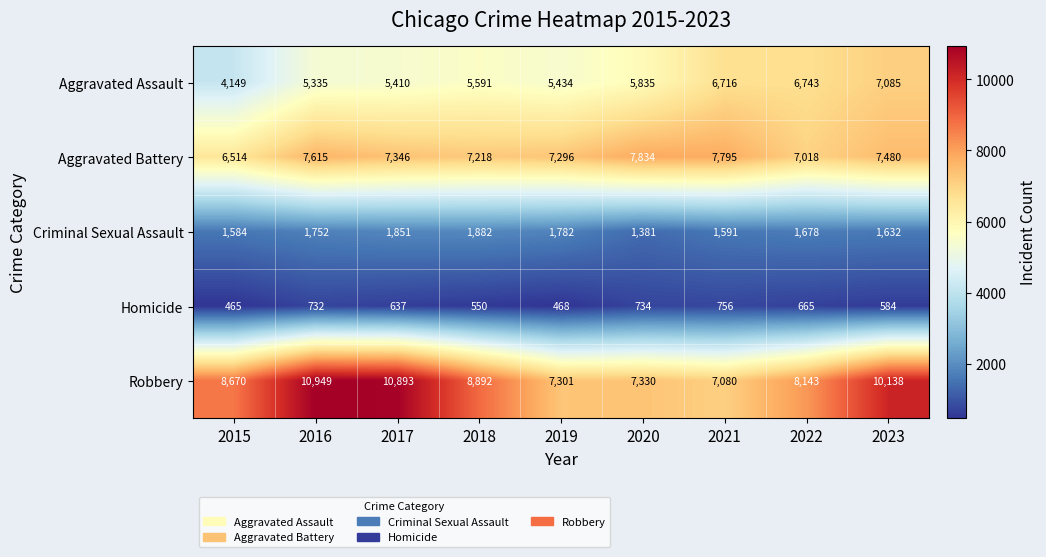

At 2018, list the series in order from smallest to largest.

Homicide, Criminal Sexual Assault, Aggravated Assault, Aggravated Battery, Robbery